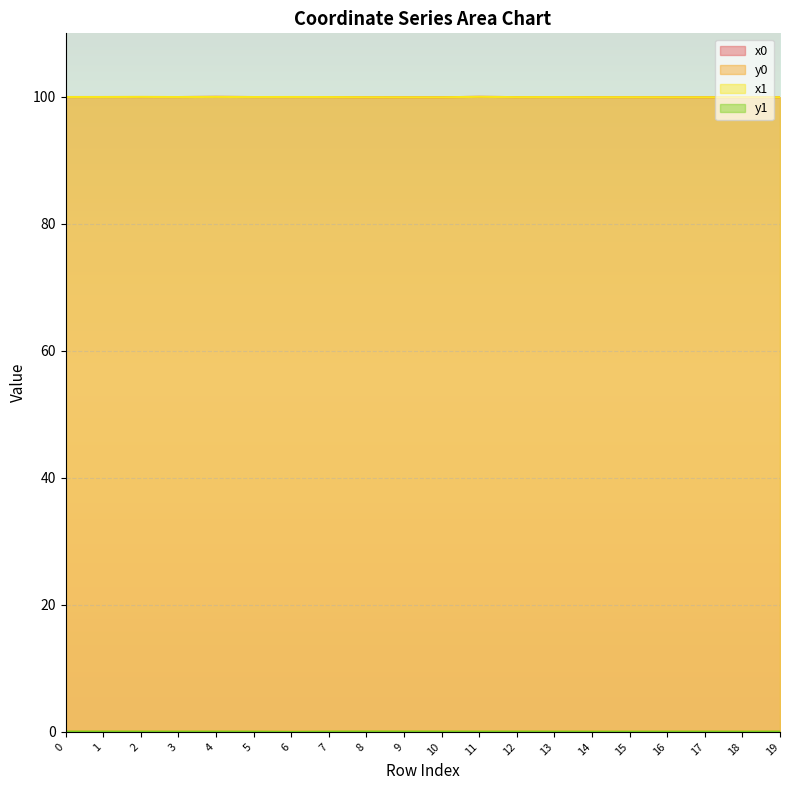

Rank the series at 2 from lowest to highest value.

y1, y0, x0, x1